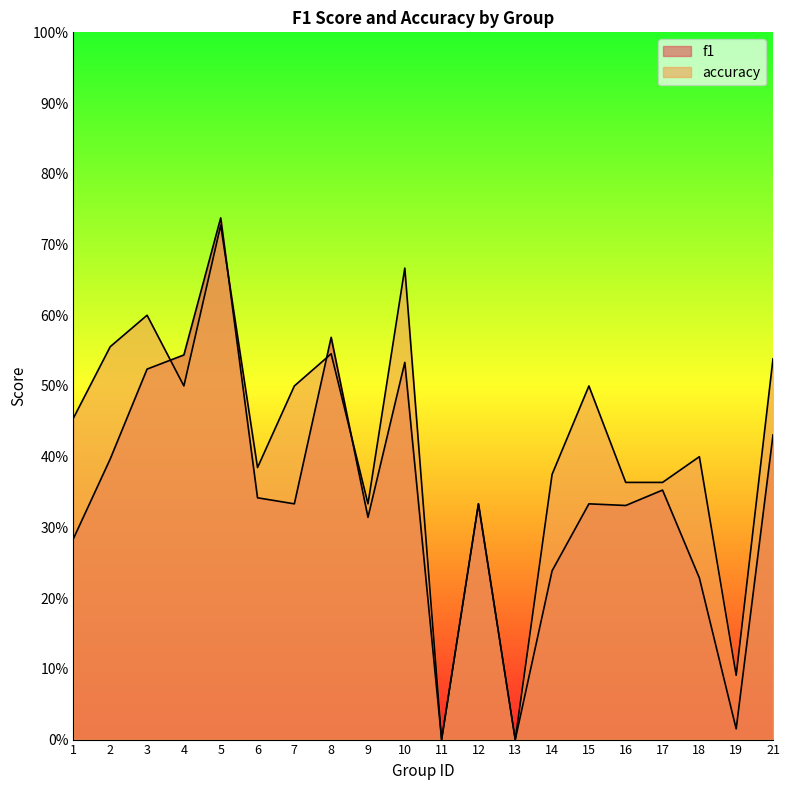

After their last crossing, which series has the higher values: accuracy or f1?

accuracy